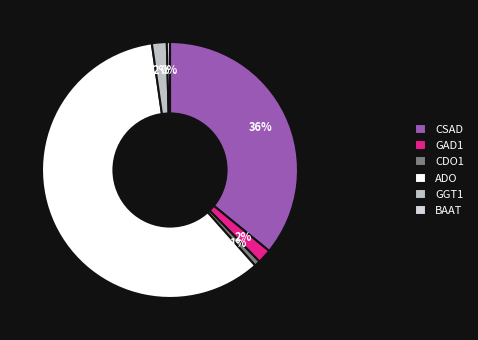

To the nearest percent, what is the average slice percentage?

17%